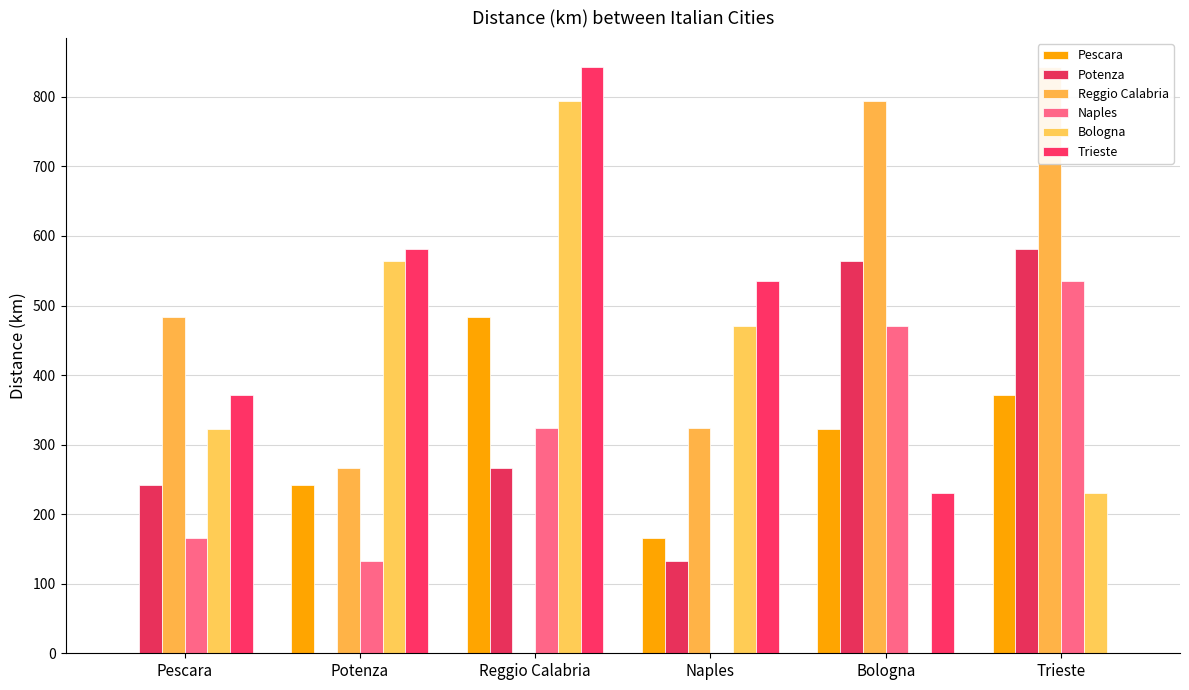

What position from the right is Pescara?

6